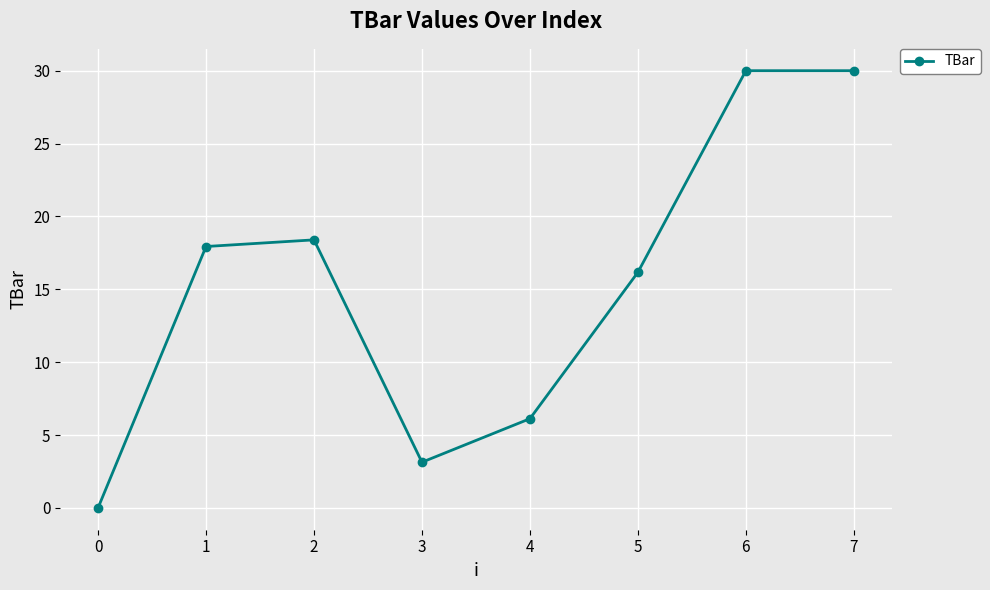

True or false: the data shows 25.7 at 1.

False